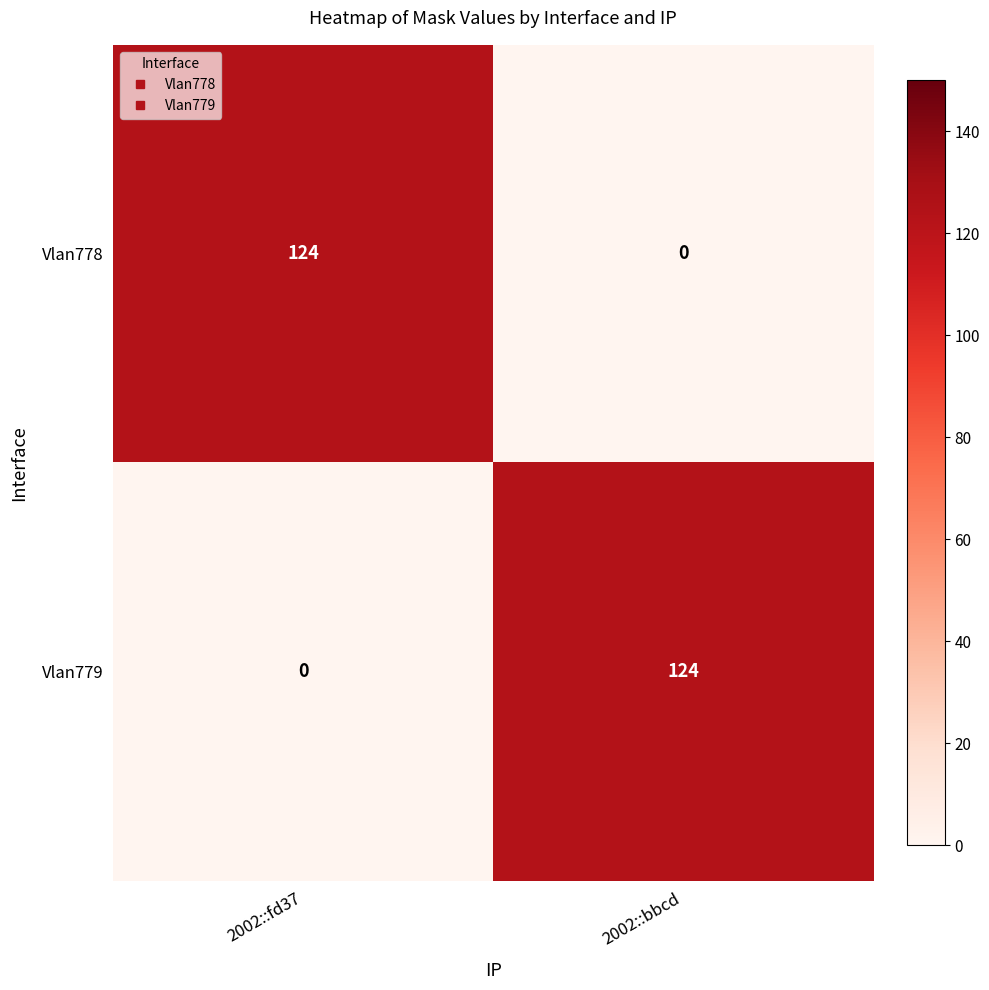

At 2002::bbcd, list the series in order from largest to smallest.

Vlan779, Vlan778